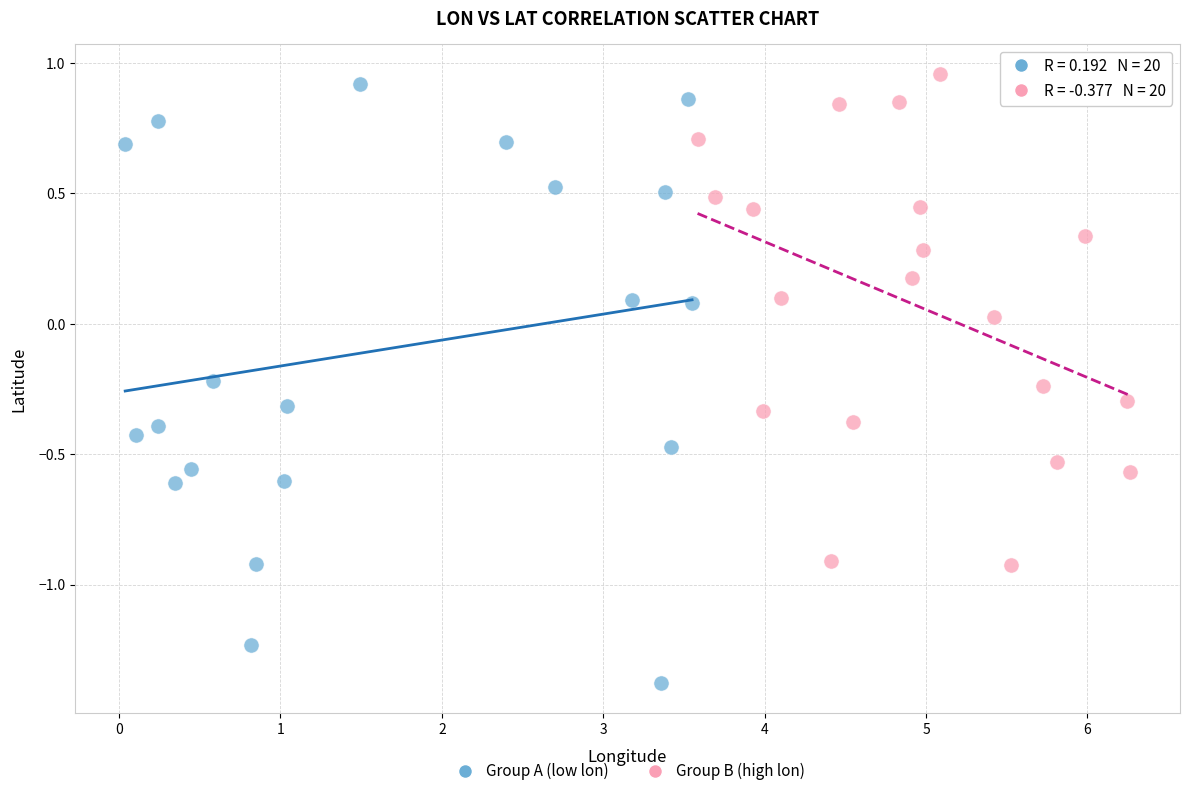

Which series reaches the minimum Y coordinate?

Group A (low lon)